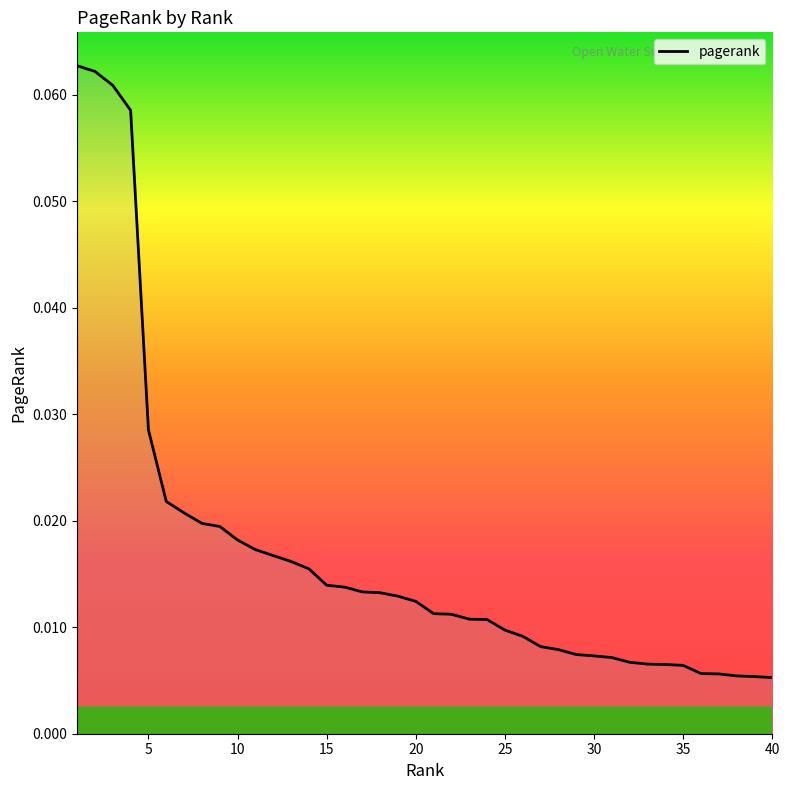

Reading left to right, list all the values displayed in this chart.

0.1	0.1	0.1	0.1	0.0	0.0	0.0	0.0	0.0	0.0	0.0	0.0	0.0	0.0	0.0	0.0	0.0	0.0	0.0	0.0	0.0	0.0	0.0	0.0	0.0	0.0	0.0	0.0	0.0	0.0	0.0	0.0	0.0	0.0	0.0	0.0	0.0	0.0	0.0	0.0